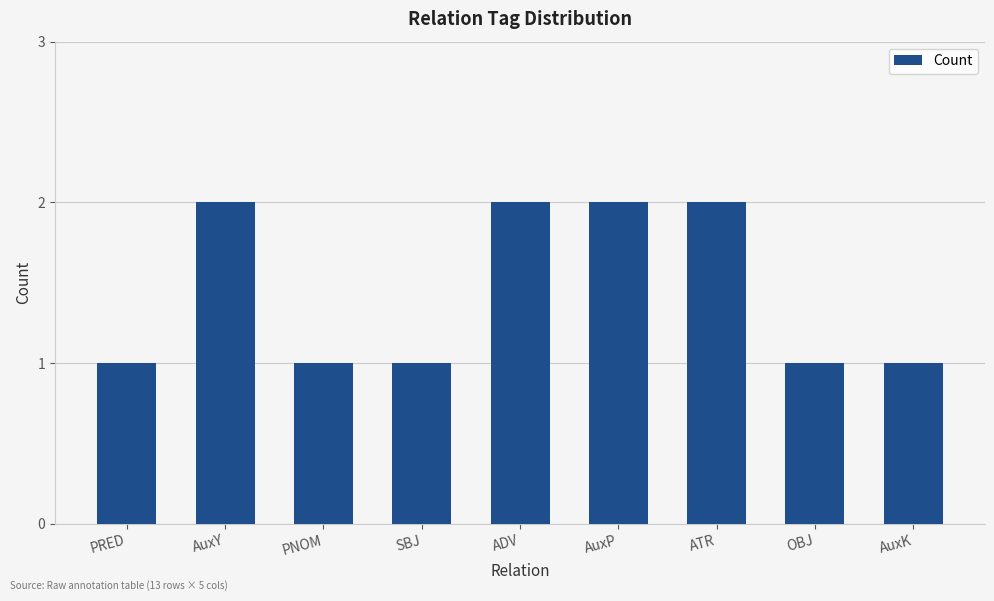

What value does the data have at SBJ?

1